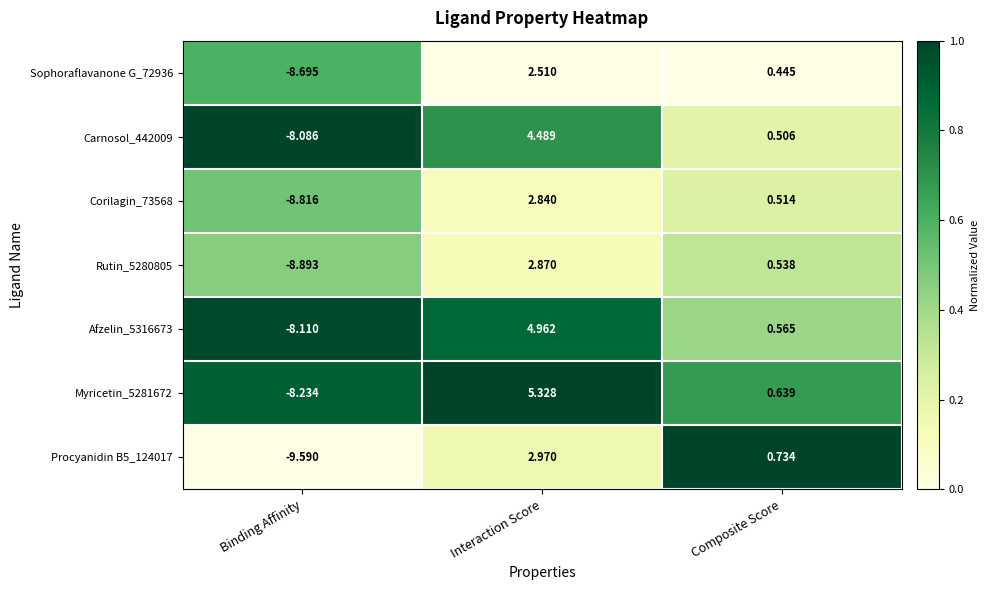

At which label does Sophoraflavanone G_72936 reach its minimum?

Binding Affinity